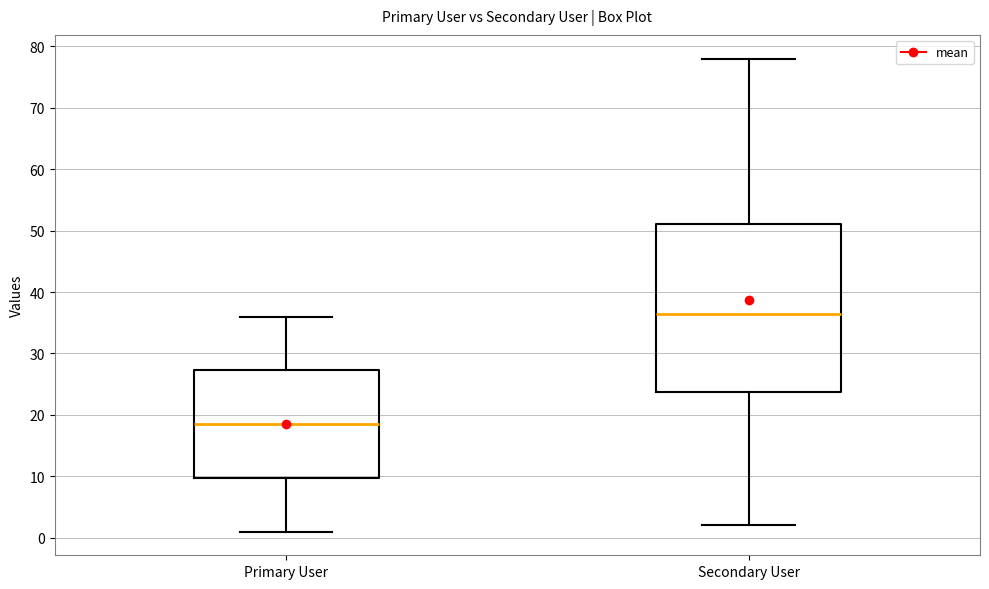

Which box is the tallest, from its lower edge to its upper edge?

Secondary User